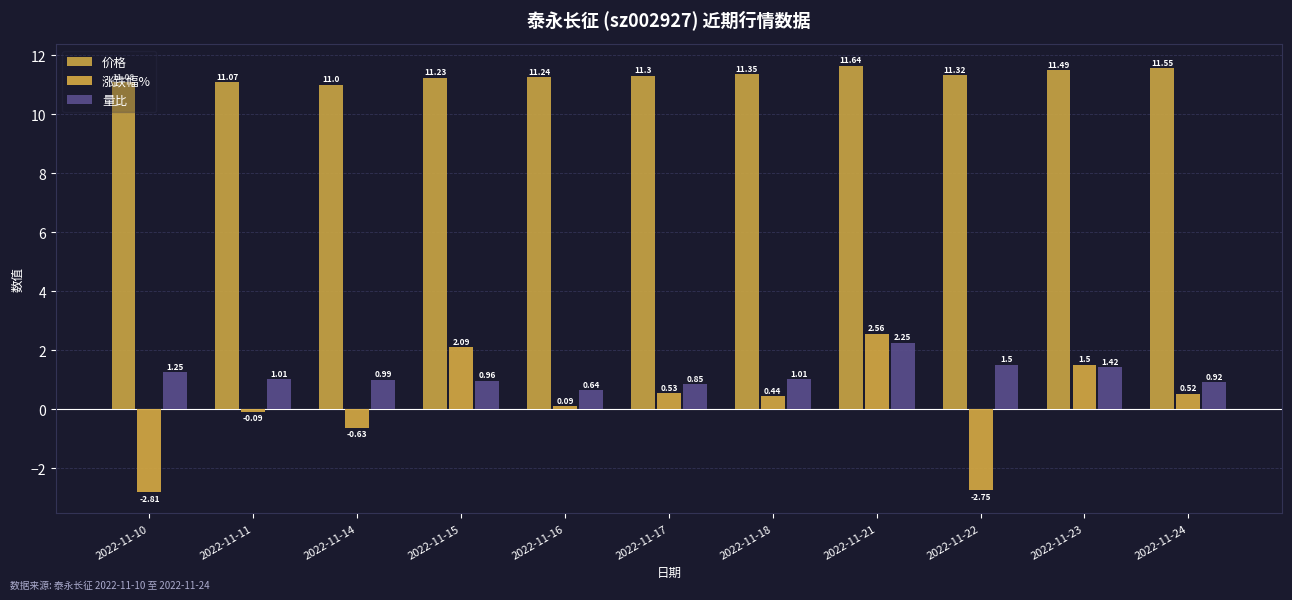

Which category has the highest value across all series?

2022-11-21